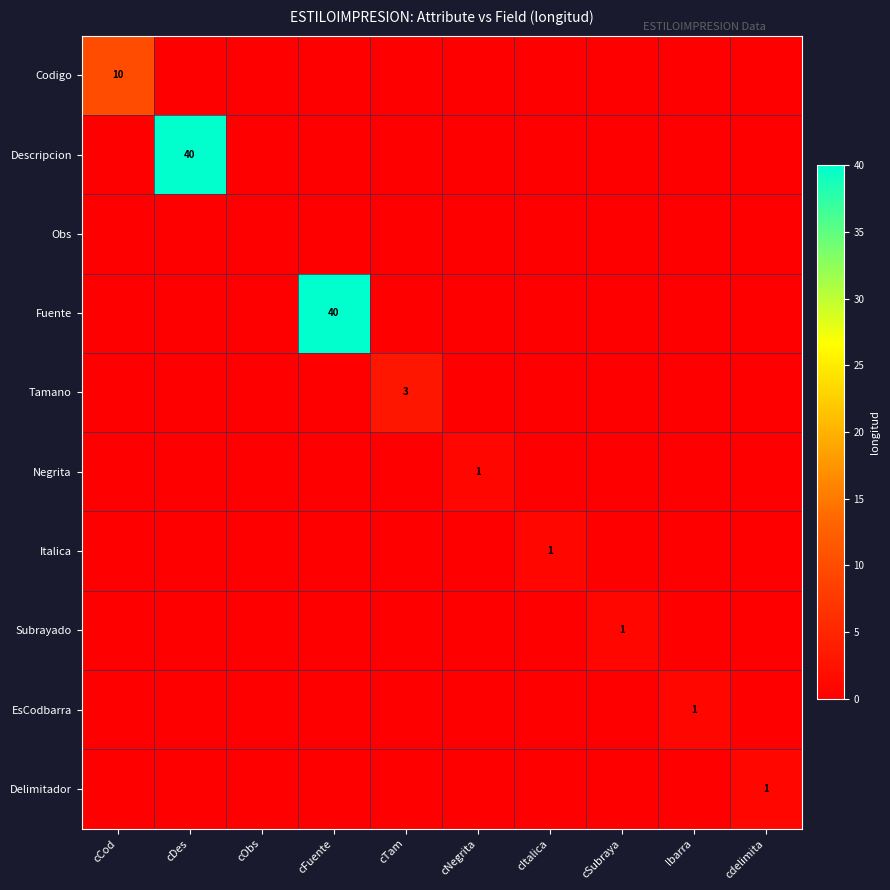

True or false: Subrayado has a value of 2 at cSubraya.

False